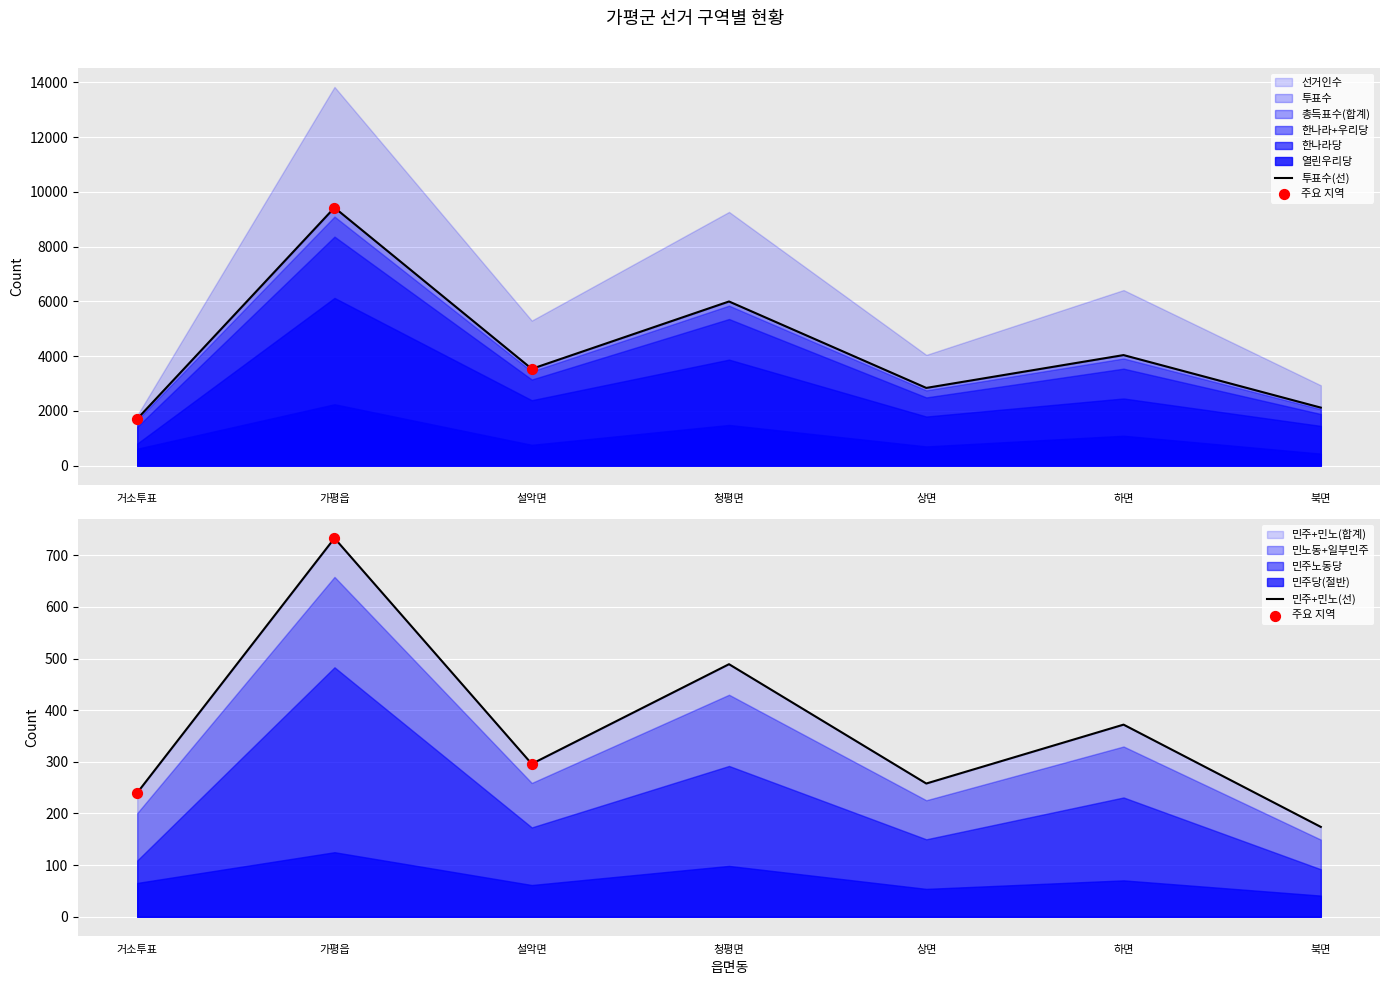

At how many categories does at least one series exceed 7034?

2